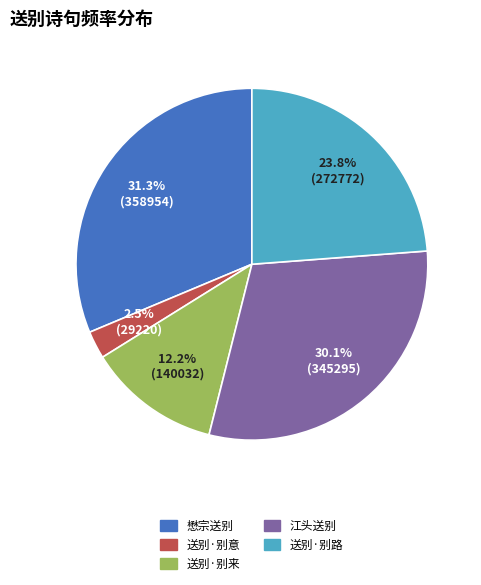

Is there a majority slice in this chart?

No